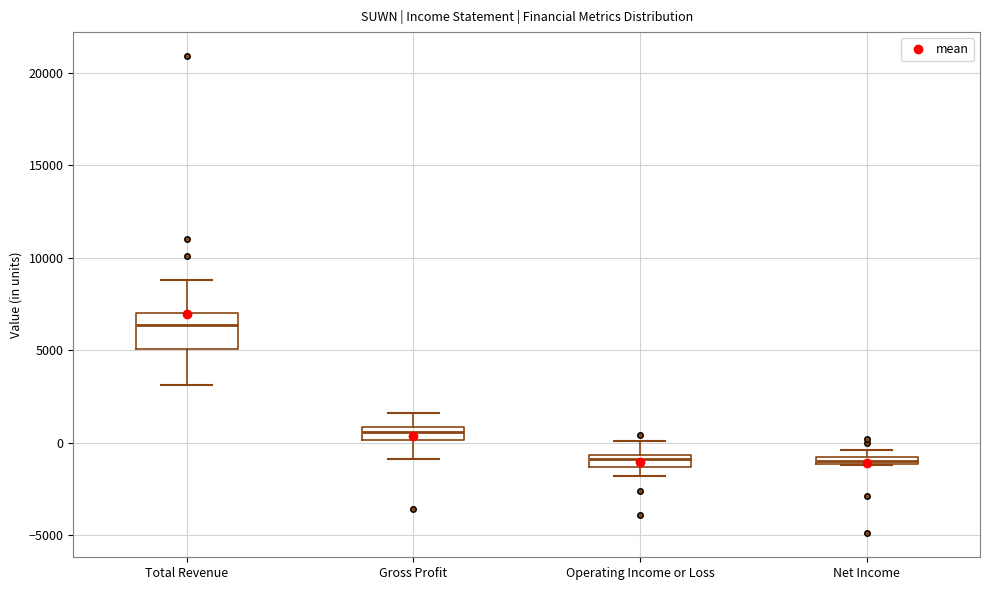

Which box is the tallest, from its lower edge to its upper edge?

Total Revenue